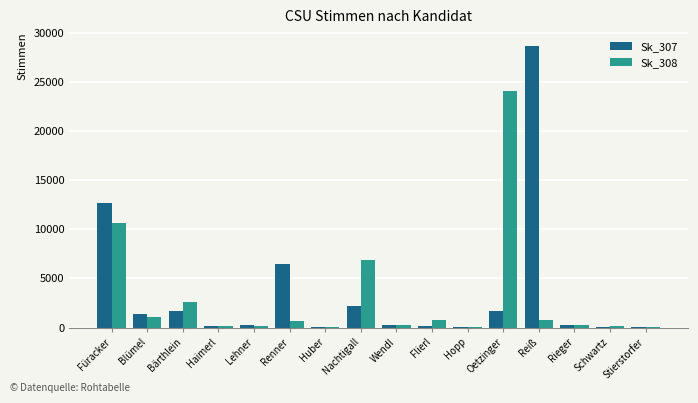

What is the sum of all Sk_307 values?

55981